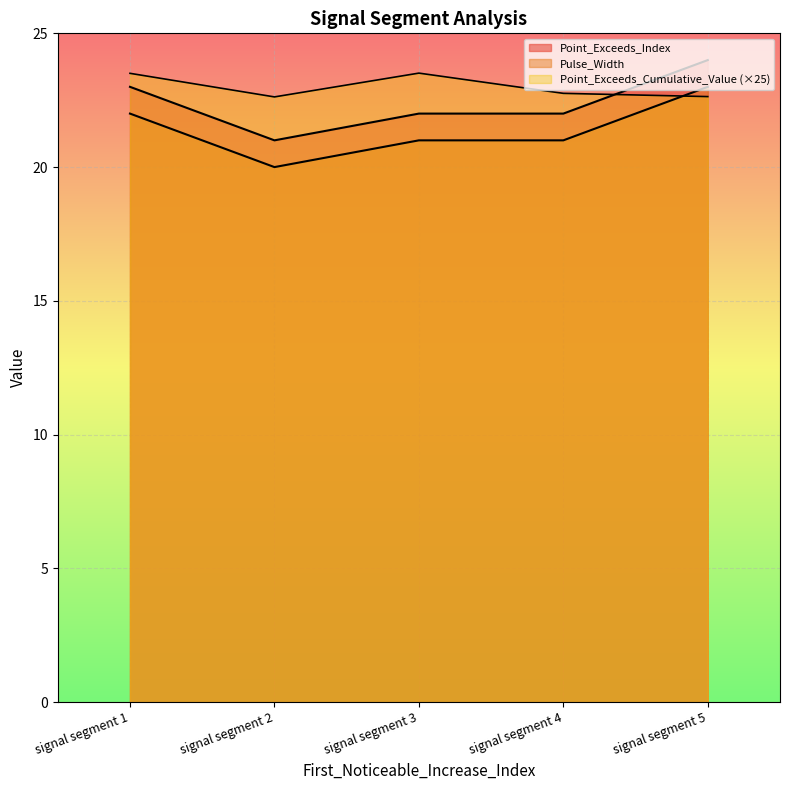

What is the value of the Pulse_Width point at the 4th from the left?

21.0